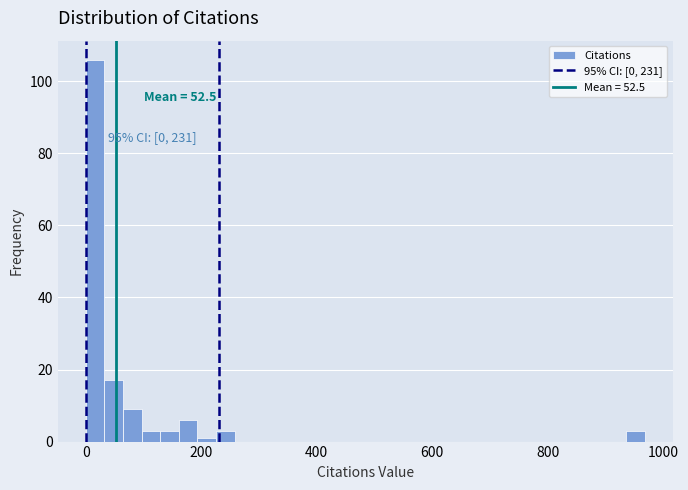

Read against the x-axis, roughly where is the centre of the tallest bar?

20